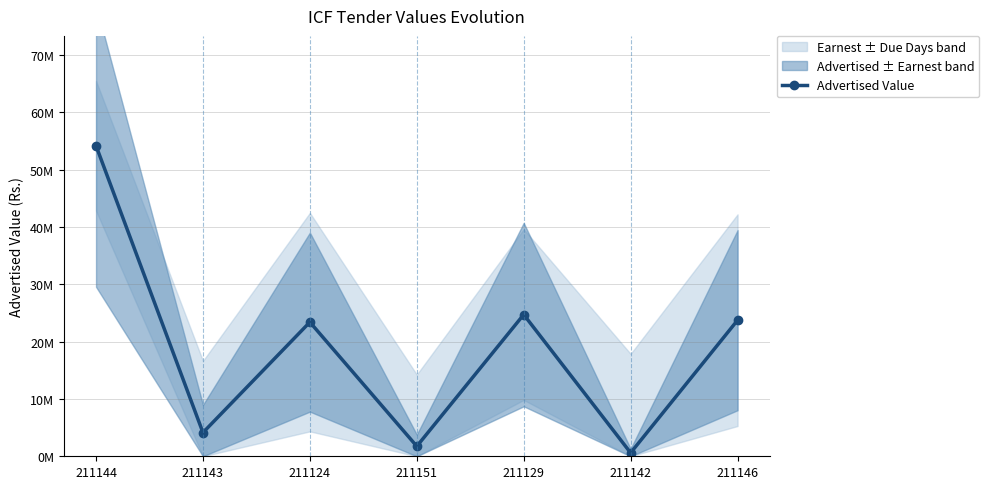

Rank the categories by value from lowest to highest.

211142, 211151, 211143, 211124, 211146, 211129, 211144